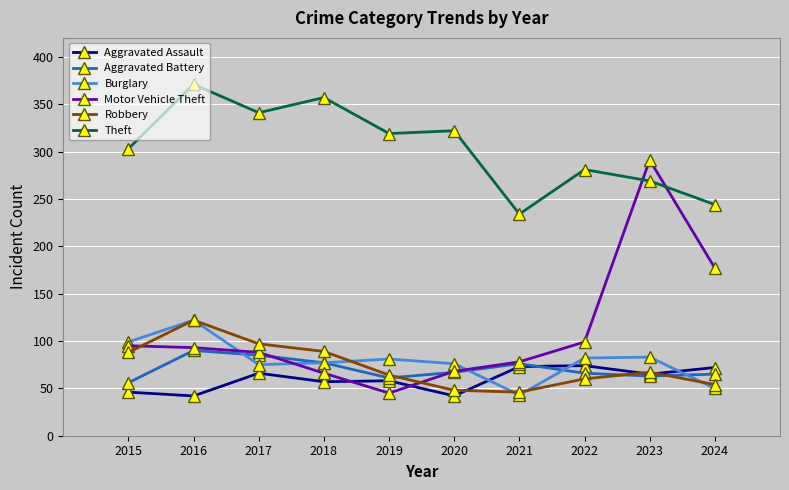

The value of Motor Vehicle Theft at 2018 is 117. True or false?

False